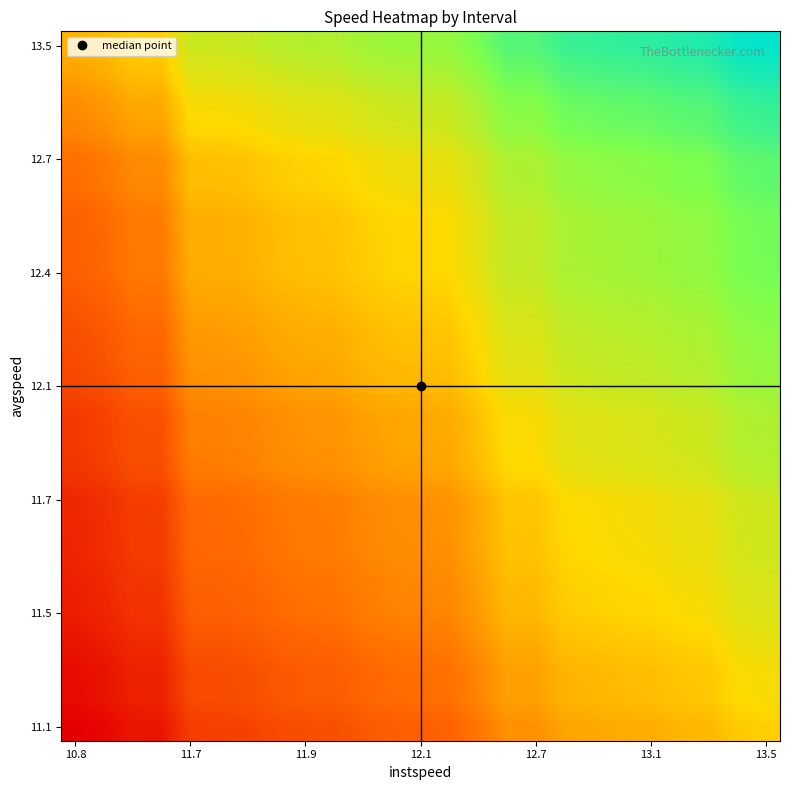

Which category has the lowest value across all series?

10.8